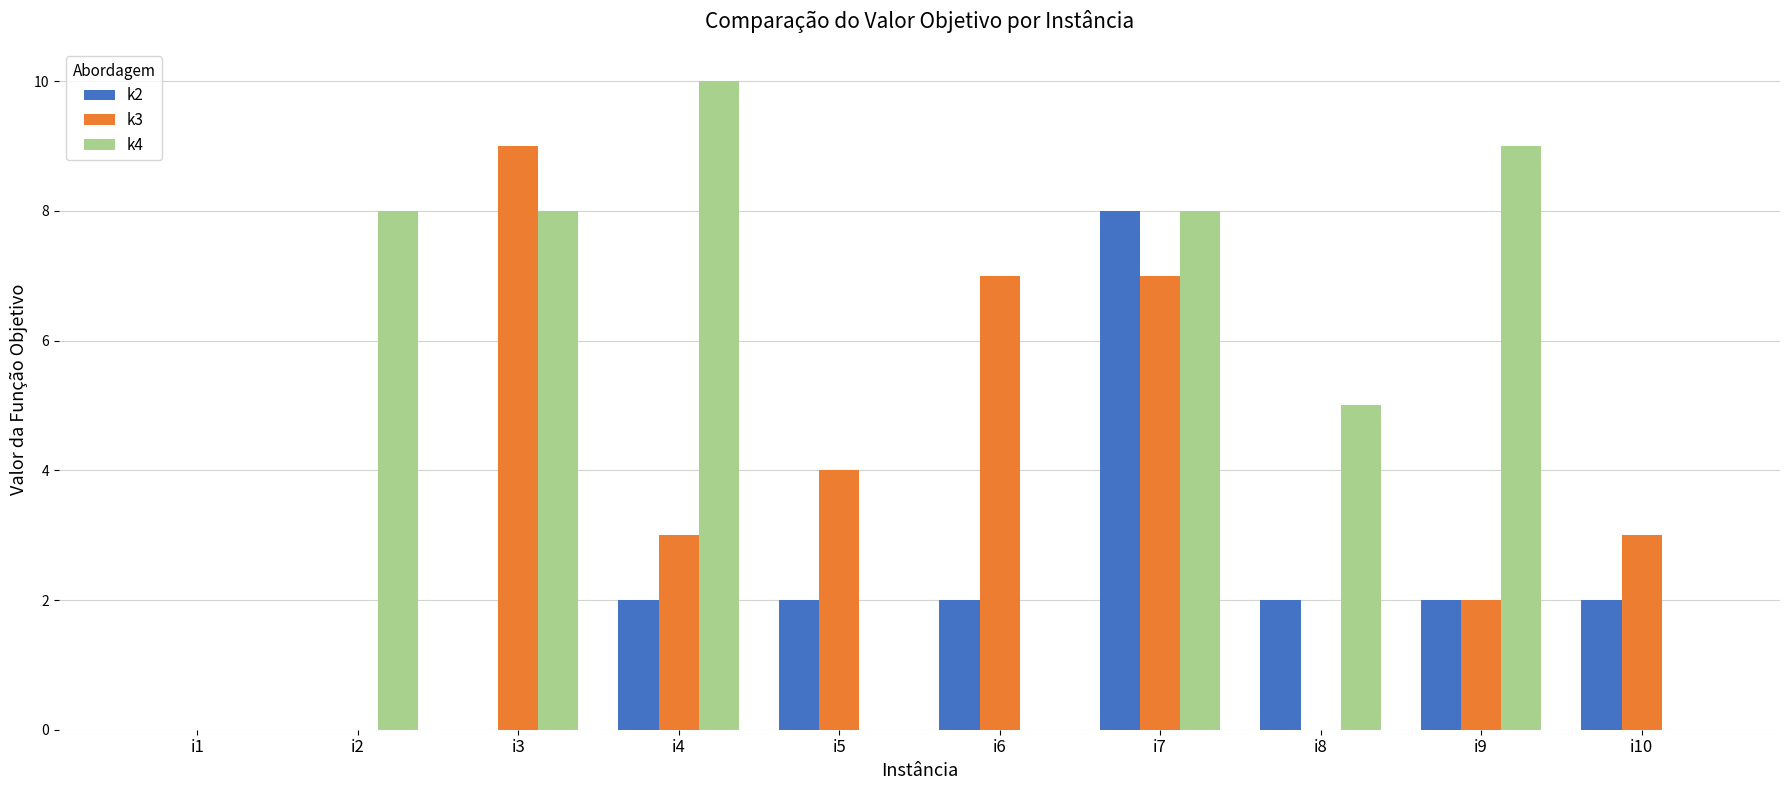

What is the maximum value shown in the chart?

10